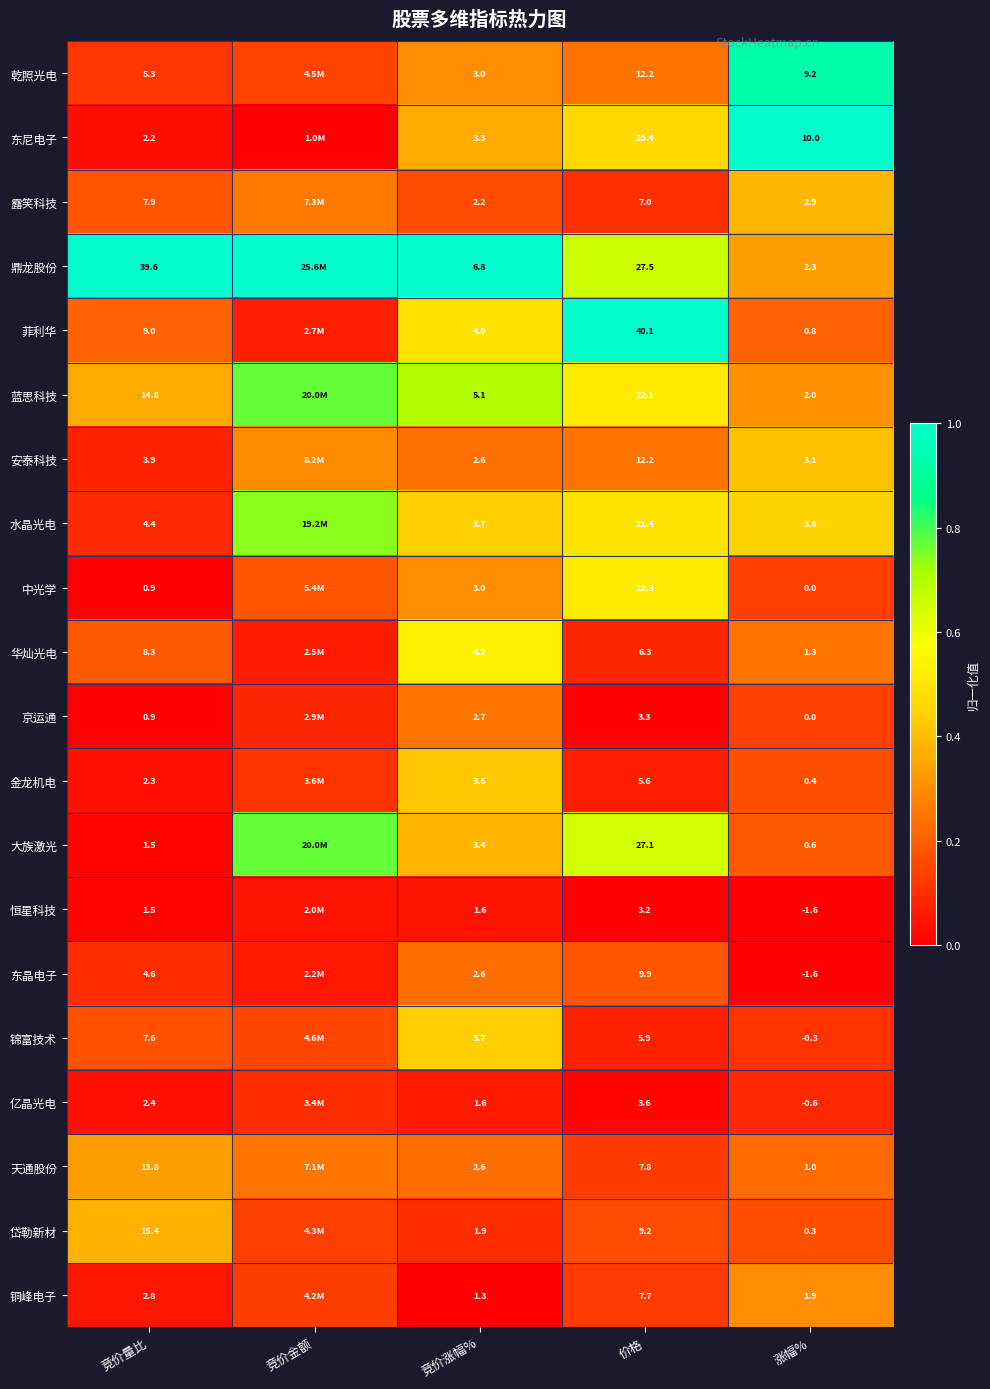

Count the number of categories in the chart.

5